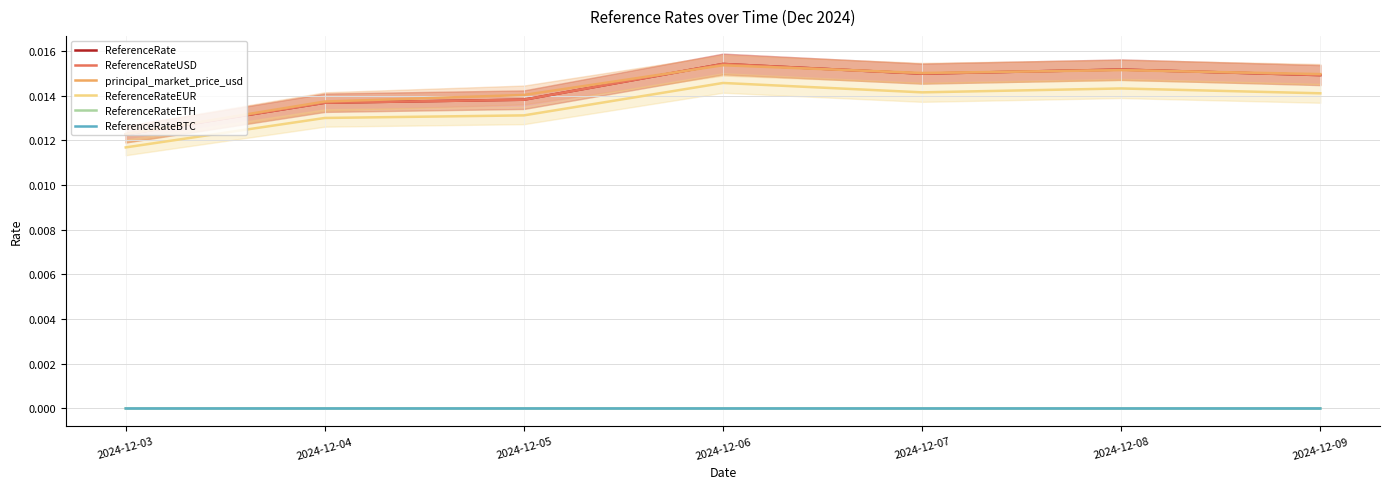

True or false: ReferenceRateETH and principal_market_price_usd cross at least once.

False